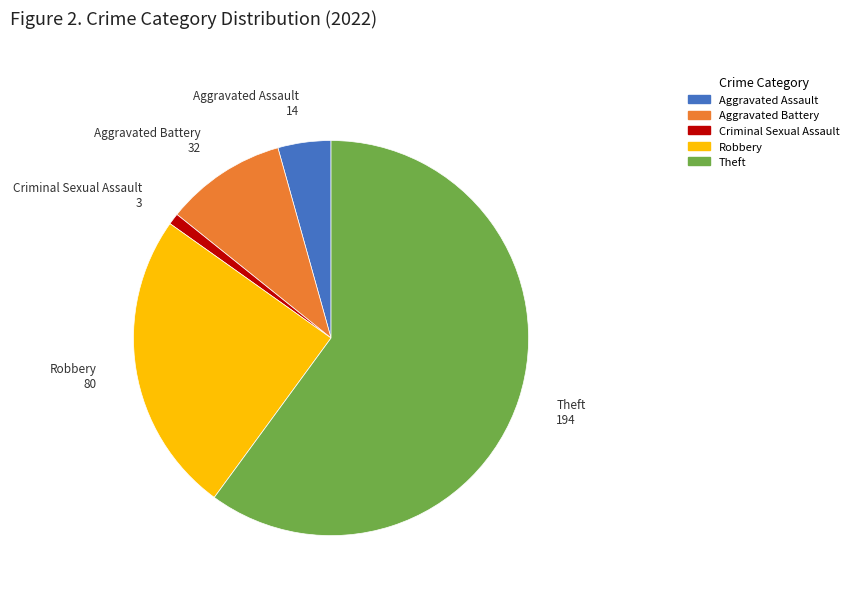

Combined, do Aggravated Battery and Criminal Sexual Assault account for over 50%?

No